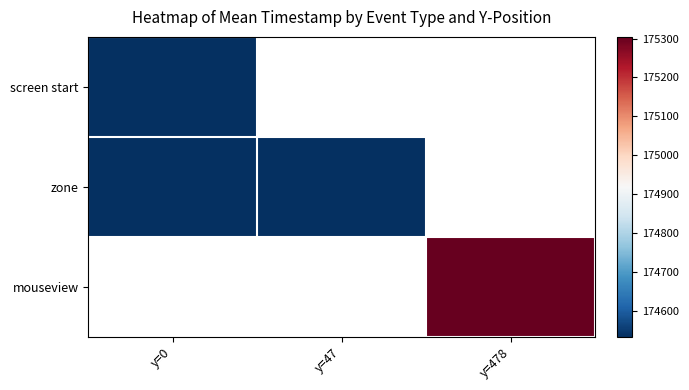

Which label corresponds to the largest value in the chart?

y=478